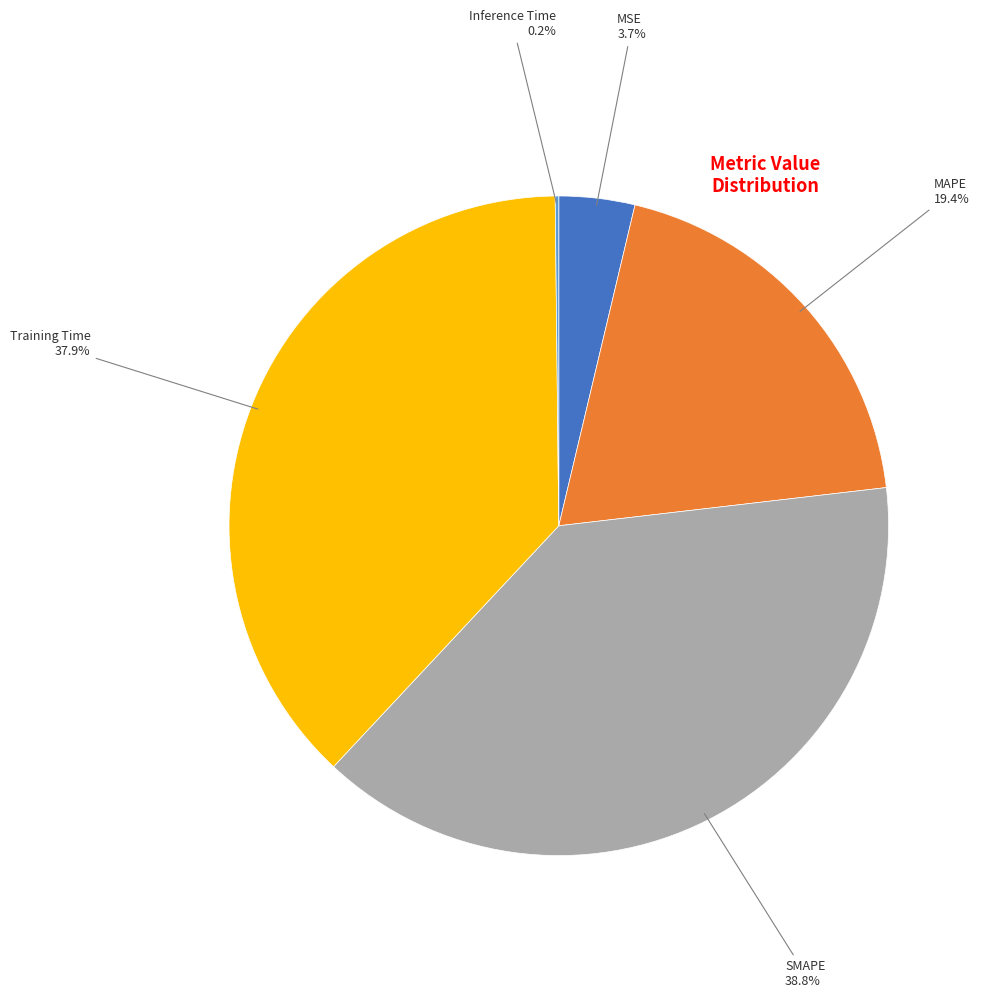

Does any single category account for the majority?

No